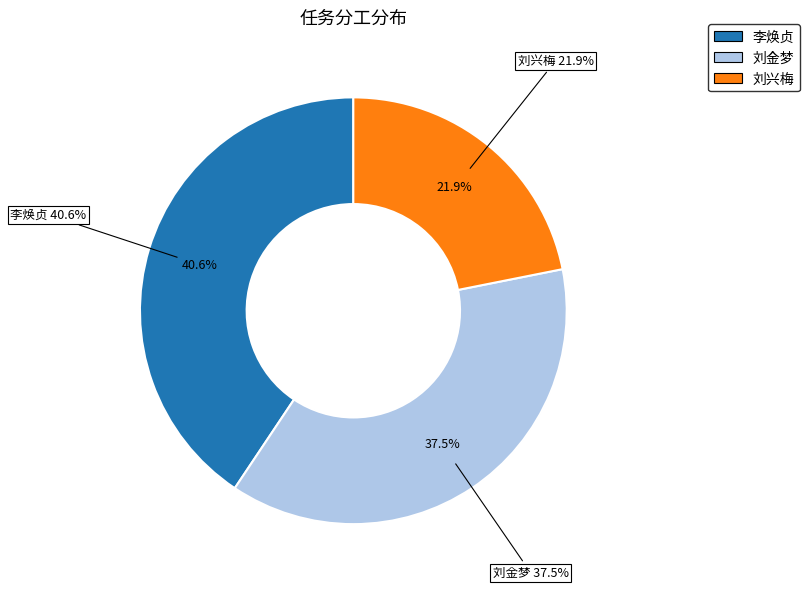

To the nearest percent, what is the combined percentage of 李焕贞 and 刘兴梅?

62%